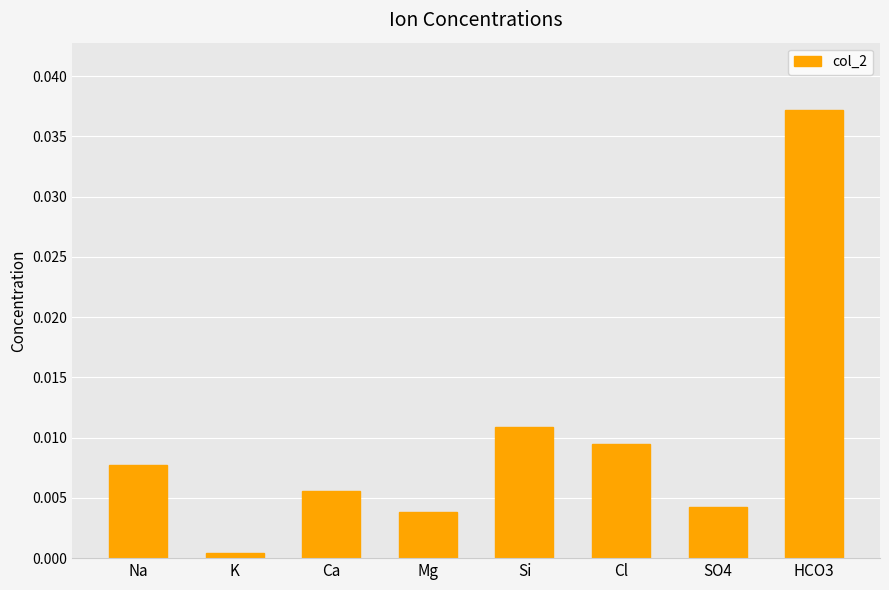

At which label is the value closest to 0?

K